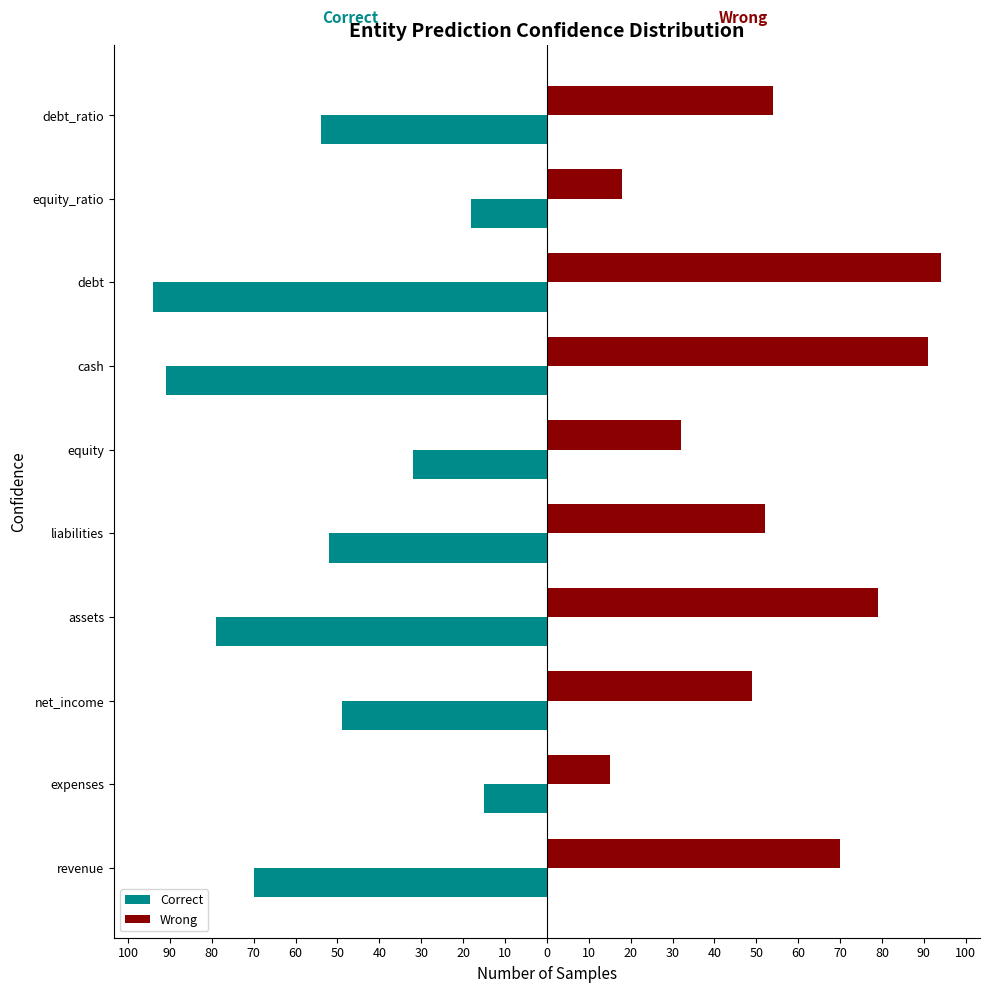

What are all the series names shown in the legend?

Correct, Wrong